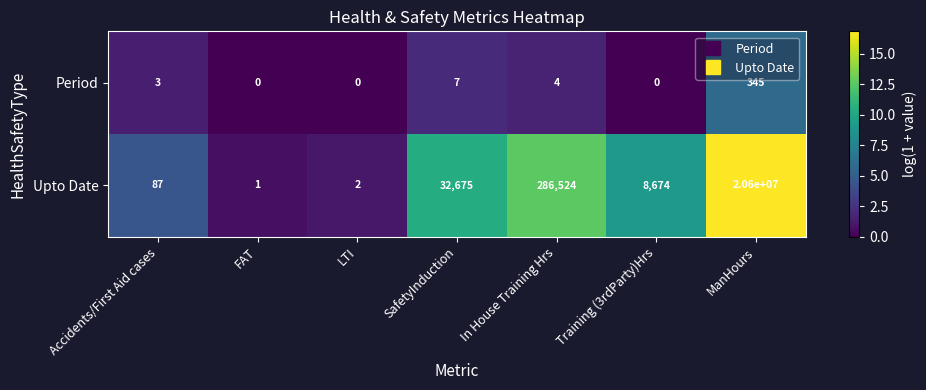

What is the sum of the Upto Date values at LTI and In House Training Hrs?

286526